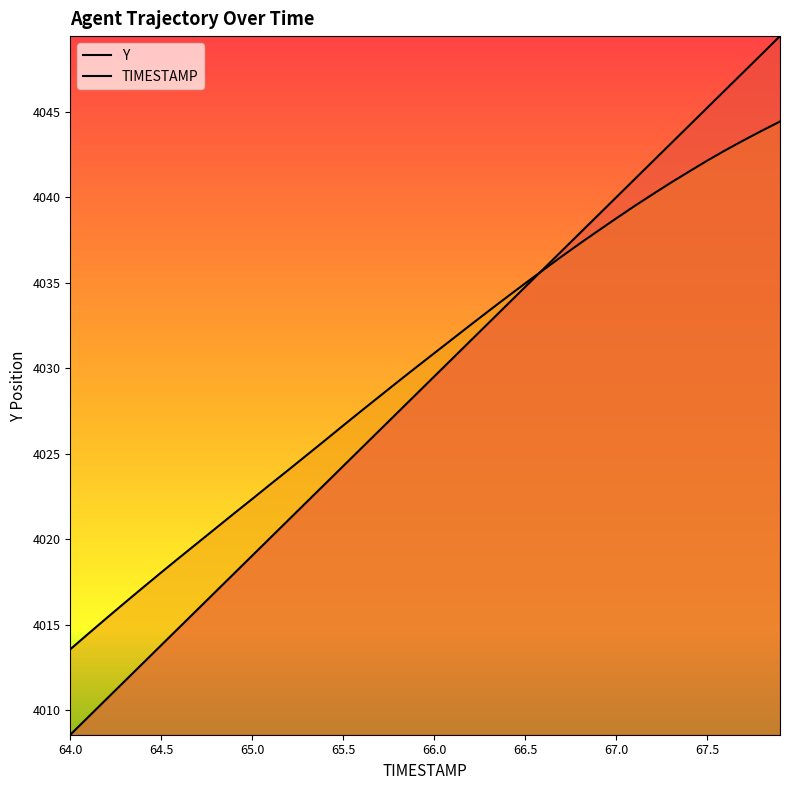

What is the total value across all series at 65.5?

8050.9